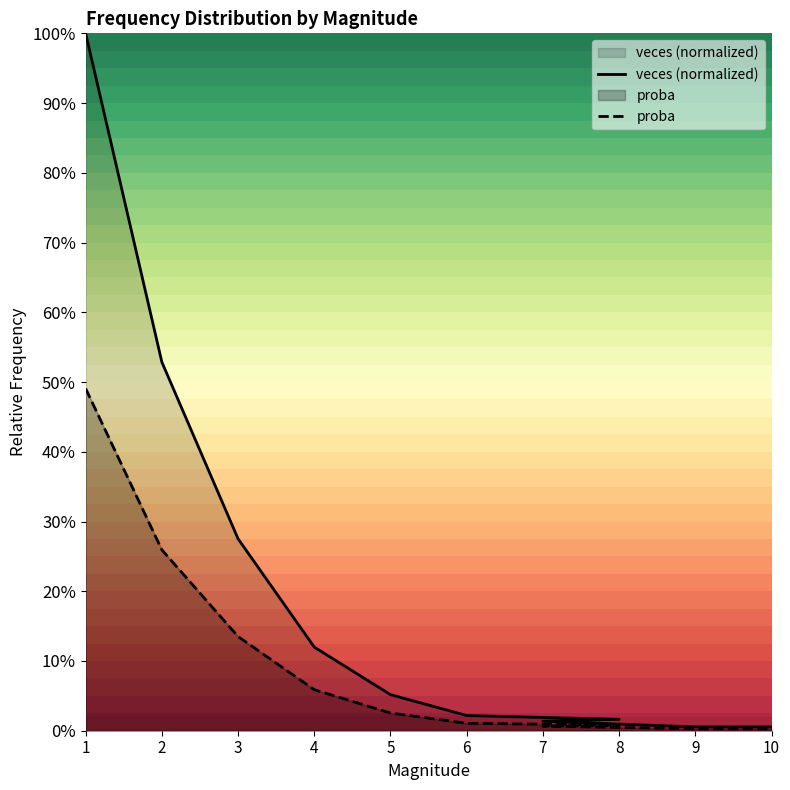

How many lines are shown in the chart?

2